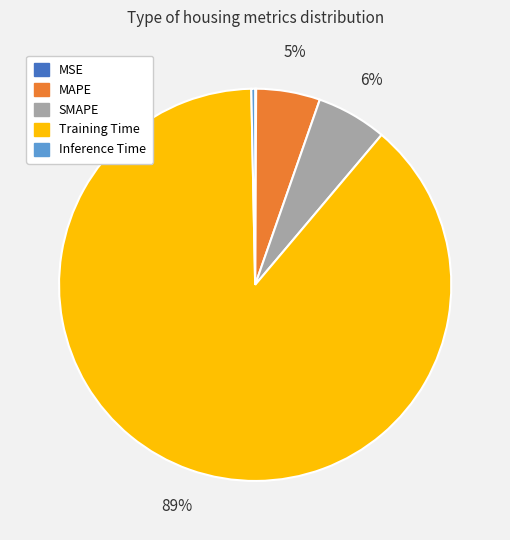

Which slice is the largest?

Training Time